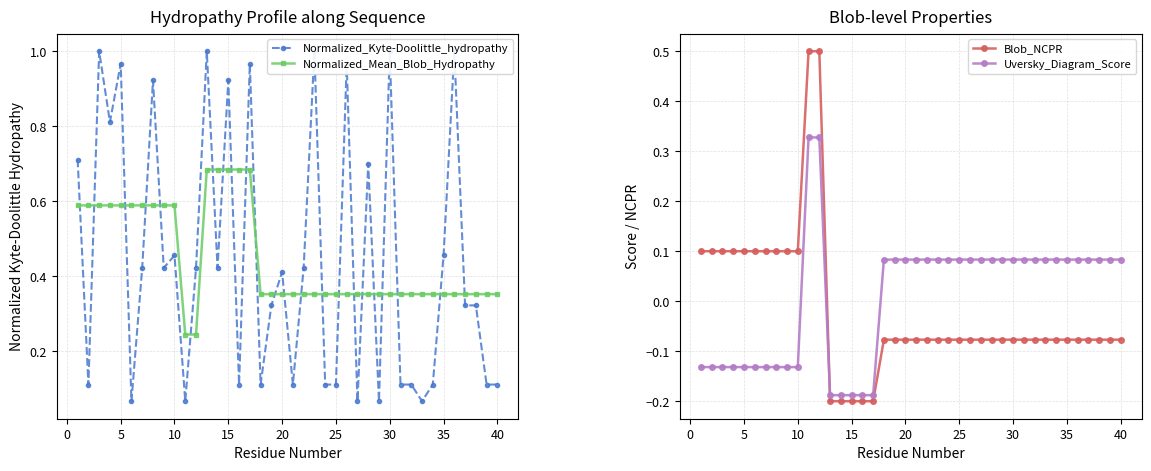

How many data points does each series have?

40